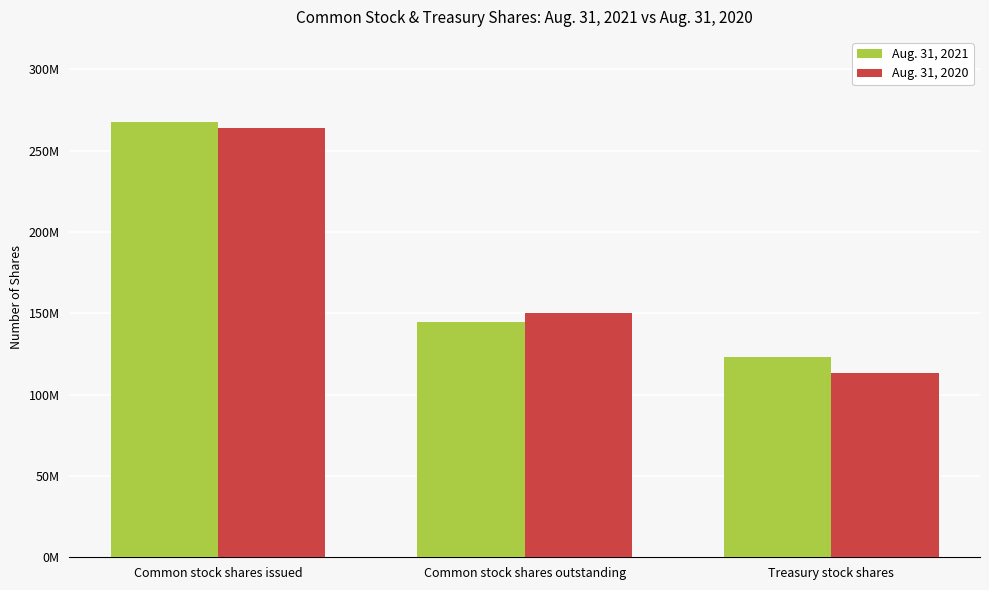

Between Treasury stock shares and Common stock shares issued, which is larger?

Common stock shares issued